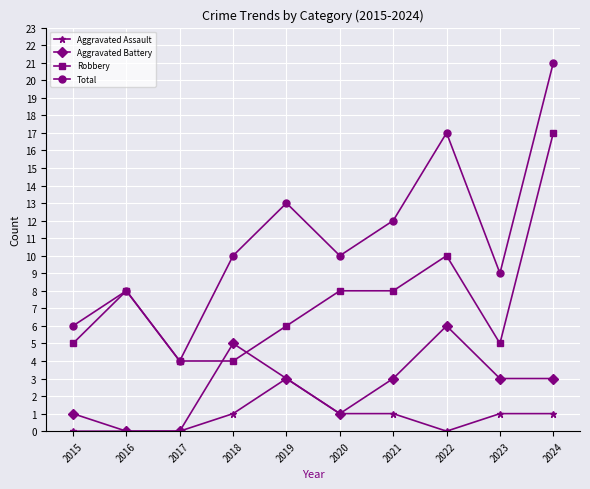

At which category is the sum across all series the highest?

2024